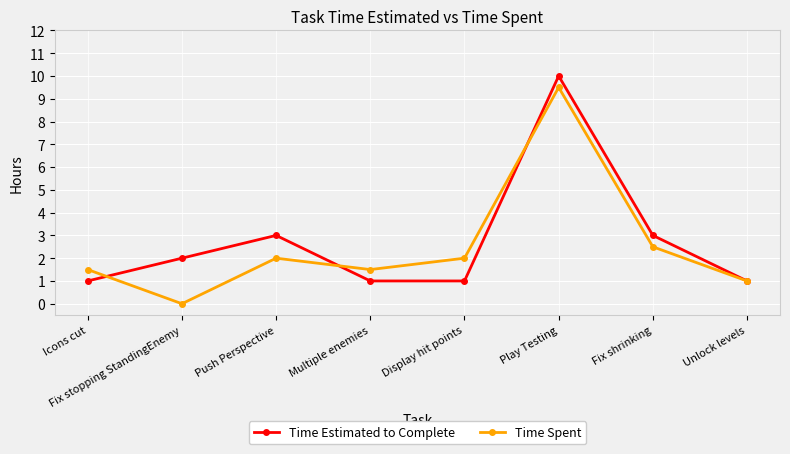

Between Fix shrinking and Unlock levels, which series saw the biggest shift?

Time Estimated to Complete